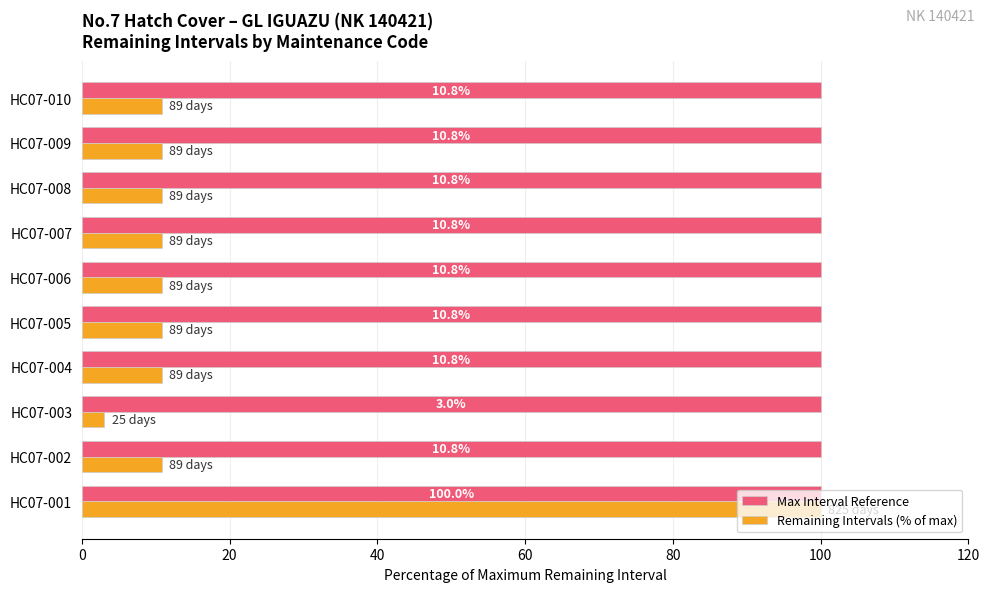

What is the difference between the highest and lowest values at HC07-002?

89.2